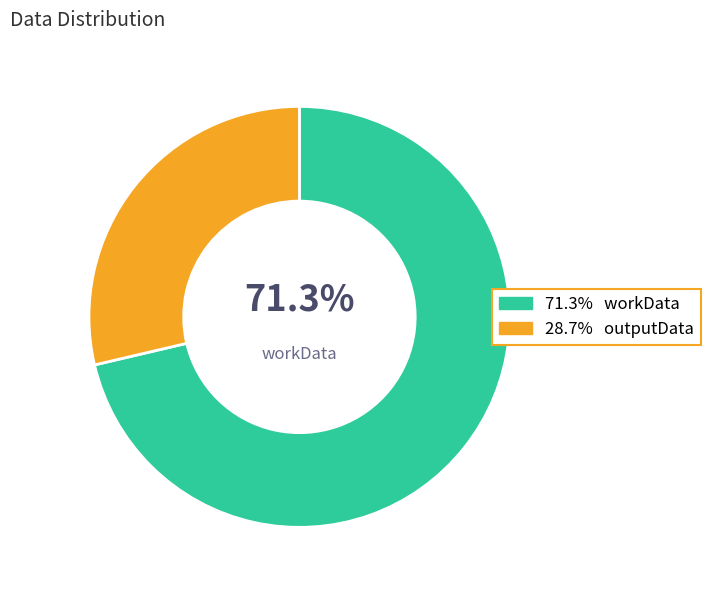

How many segments does this pie chart have?

2